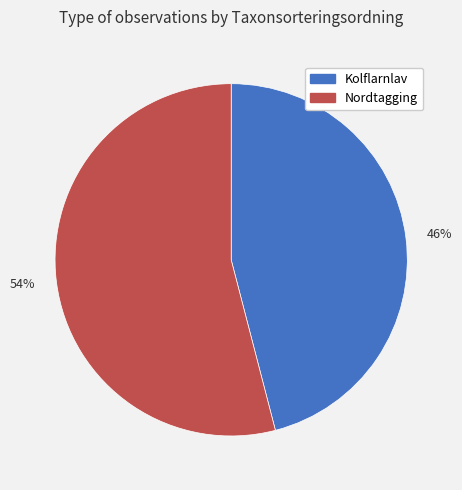

Rank the categories by value from highest to lowest.

Nordtagging, Kolflarnlav